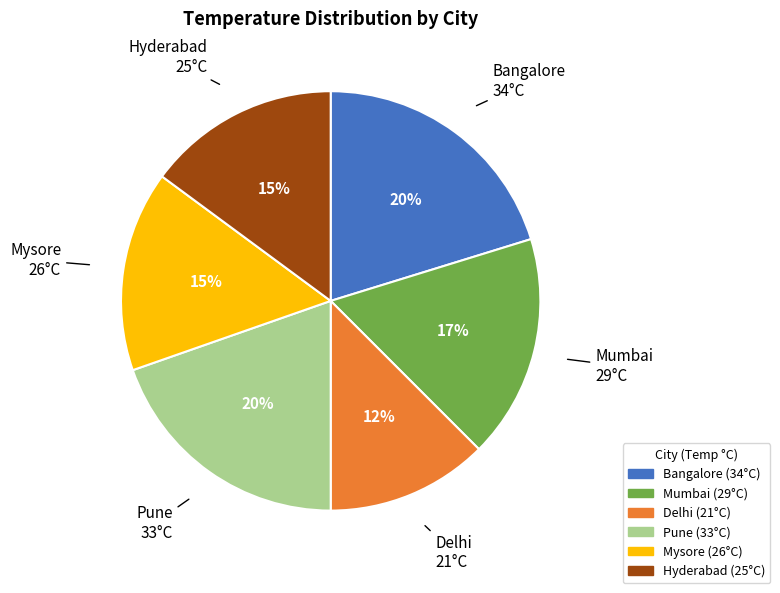

What is the smallest slice in the pie chart?

Delhi